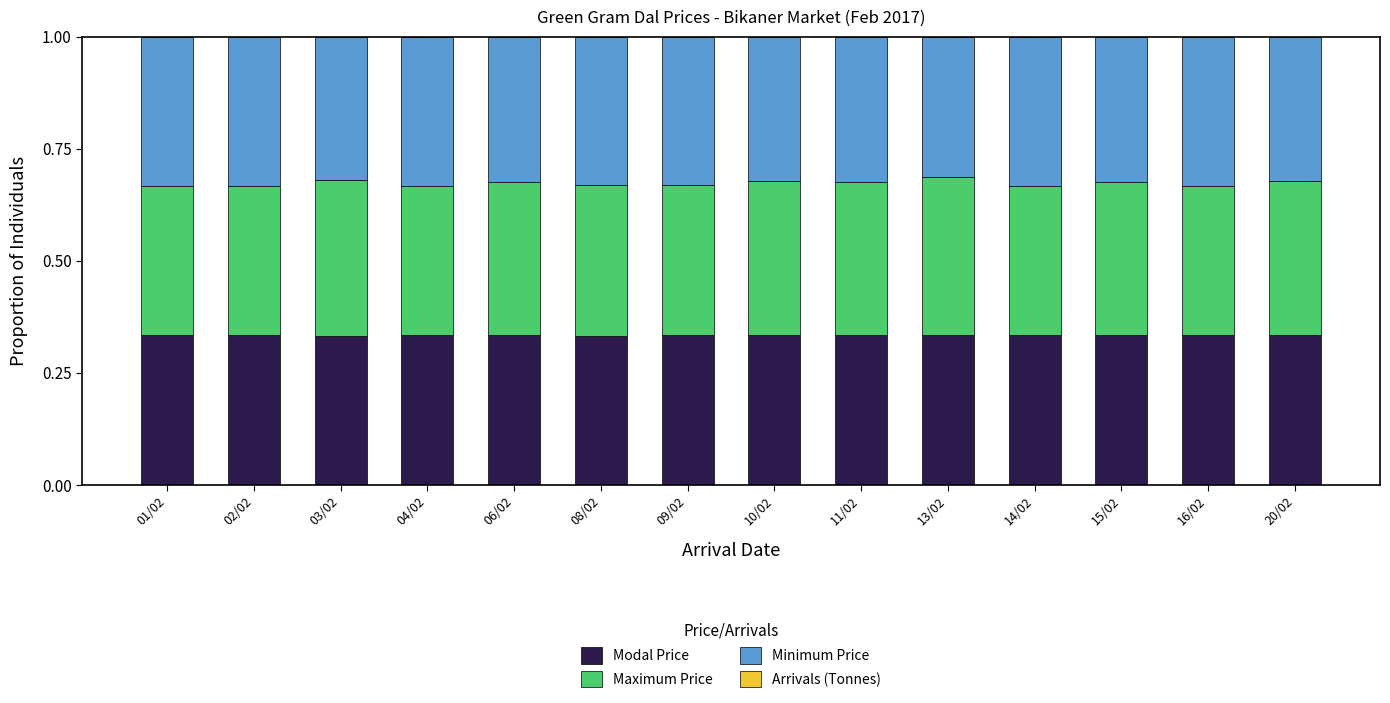

Are the bars grouped side by side (vs. stacked)?

No